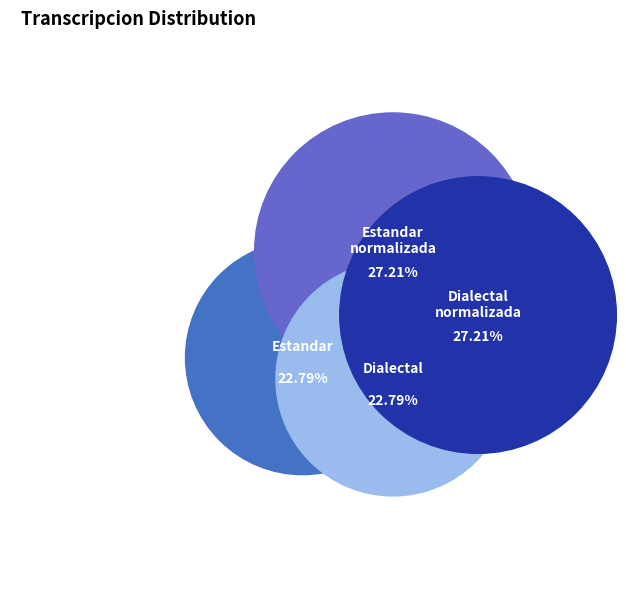

How many slices are in this pie chart?

4